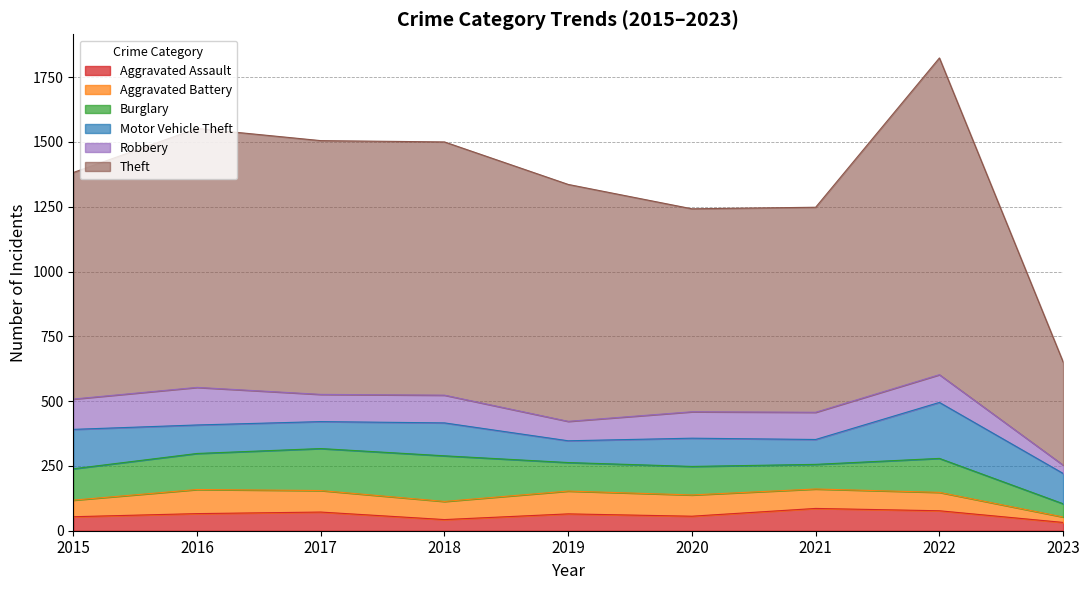

At how many categories does at least one series exceed 183?

9